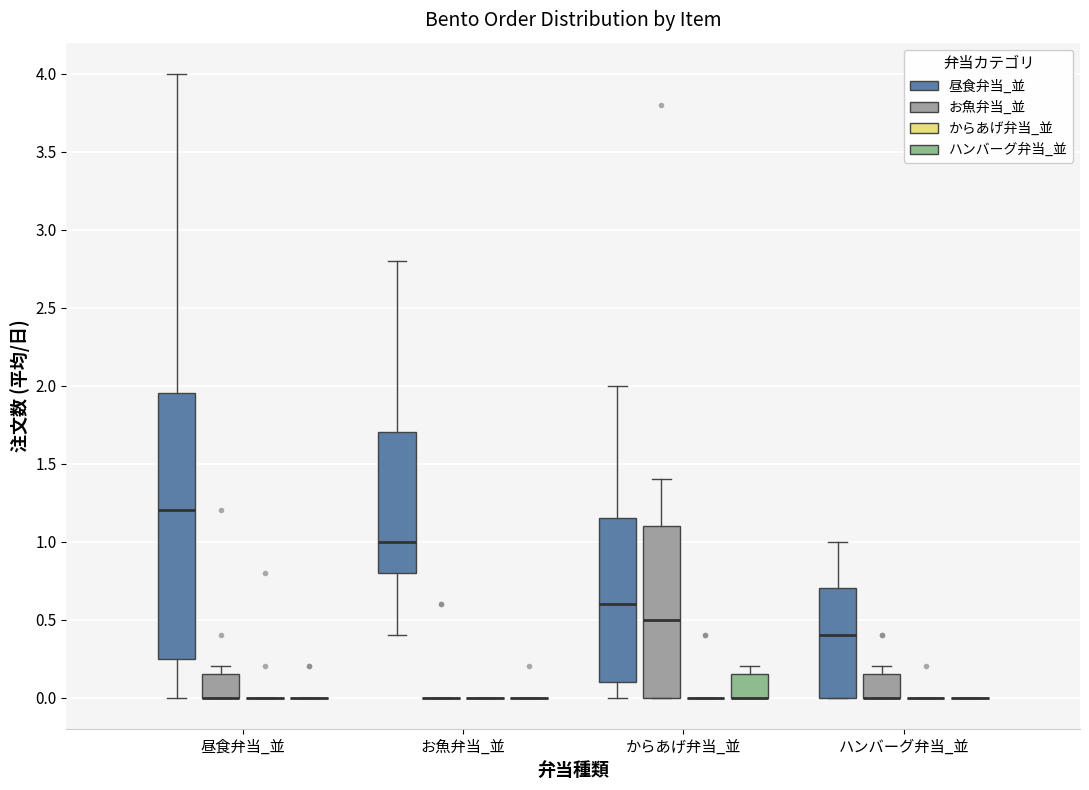

Where does the upper whisker of the box for ハンバーグ弁当_並 (昼食弁当_並) end on the y-axis? The values are not printed on the chart, so give them approximately, as read against the axis.

1.00